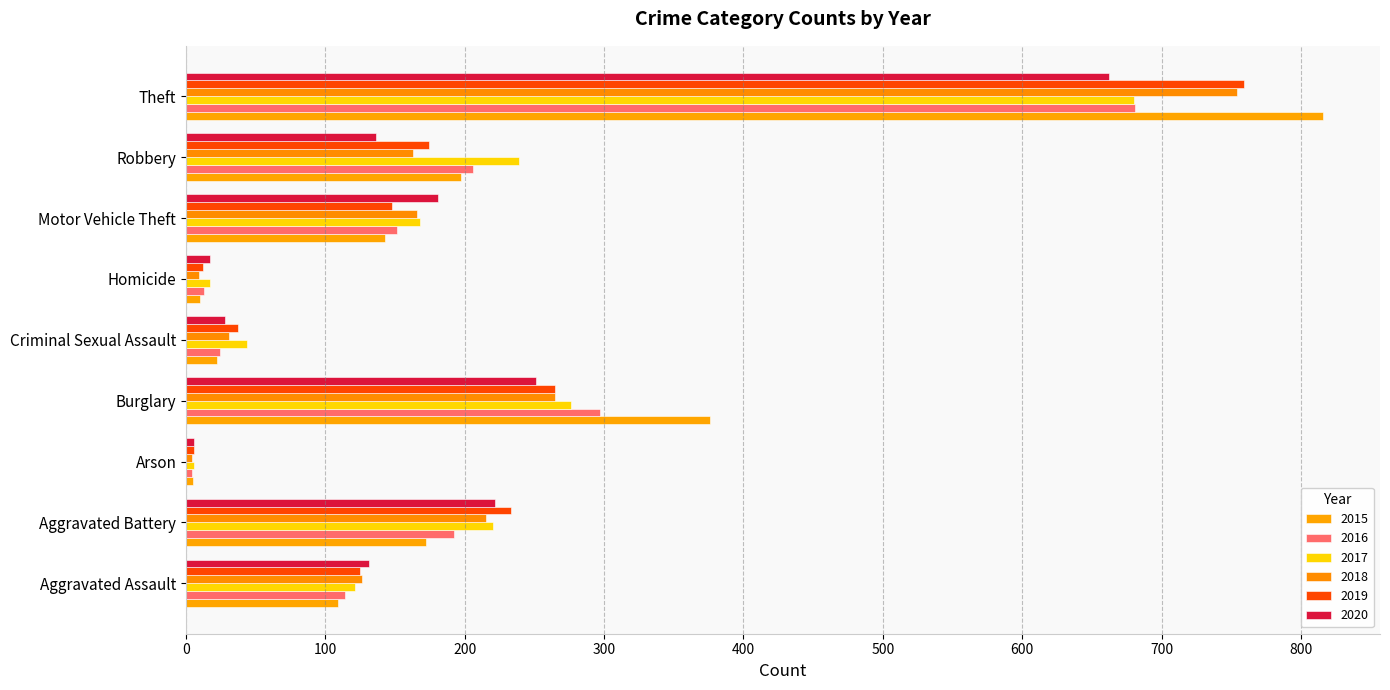

Rank the series by their maximum value, from lowest to highest.

2020, 2017, 2016, 2018, 2019, 2015